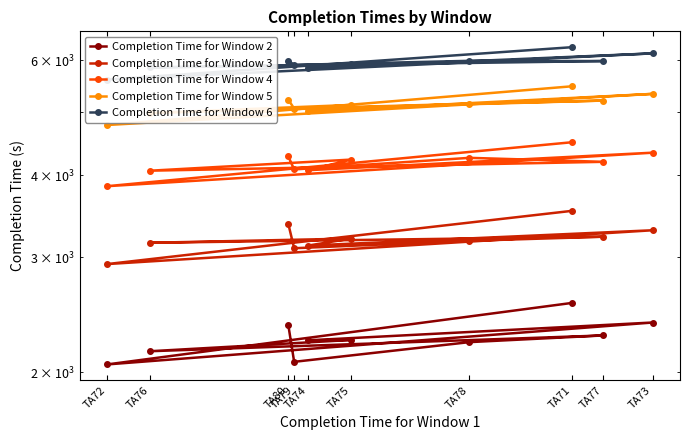

Count the number of data series in this chart.

5